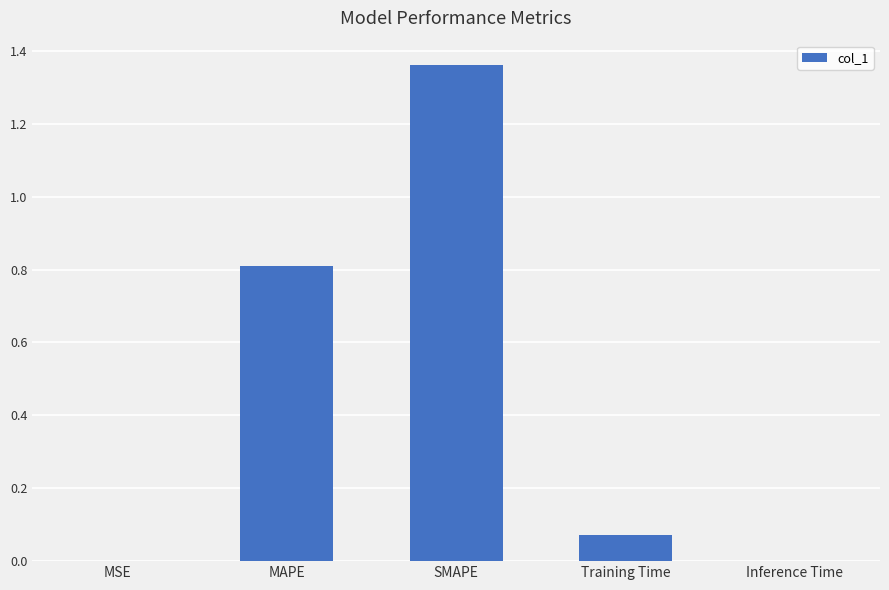

What is the sum of all values?

2.2